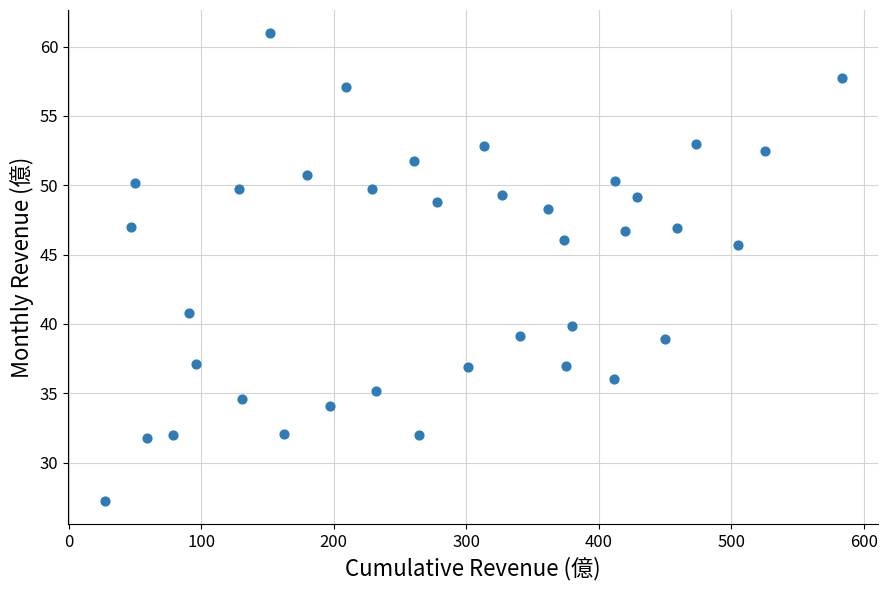

What Y value in the scatter plot is closest to 44?

45.7